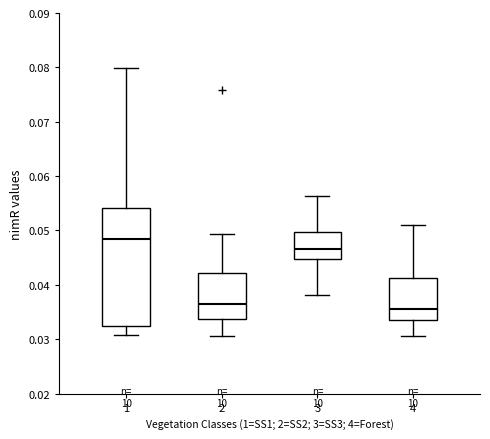

Reading left to right, transcribe this box plot: for each box, give where its median line is, the range the box spans, and where its two whiskers end, as read against the y-axis. The values are not printed on the chart, so give them approximately, as read against the axis.

1: median 0.048, box 0.032 to 0.054, whiskers 0.031 to 0.080
2: median 0.036, box 0.034 to 0.042, whiskers 0.030 to 0.049
3: median 0.047, box 0.045 to 0.050, whiskers 0.038 to 0.056
4: median 0.036, box 0.034 to 0.041, whiskers 0.031 to 0.051